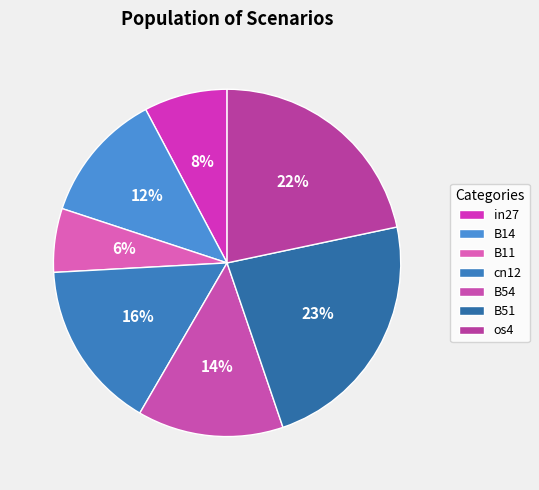

Rank the categories by value from highest to lowest.

B51, os4, cn12, B54, B14, in27, B11